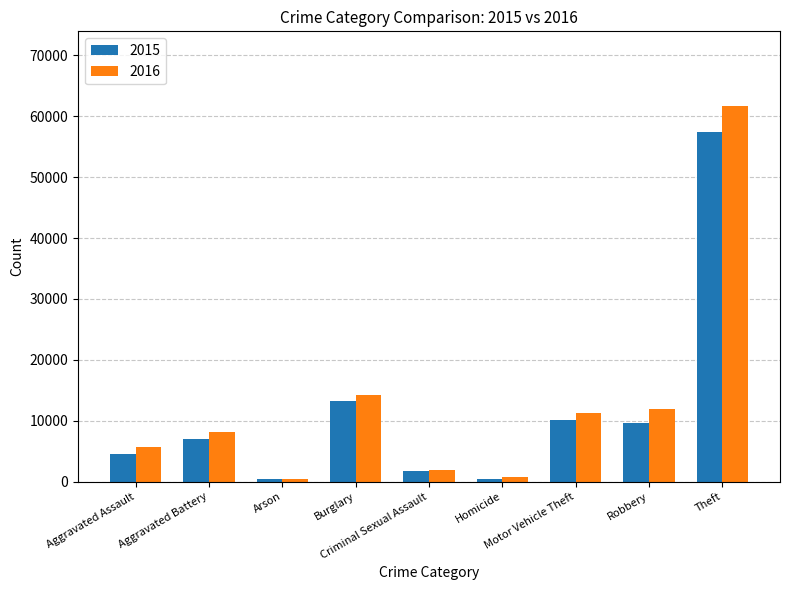

What are all the series names shown in the legend?

2015, 2016